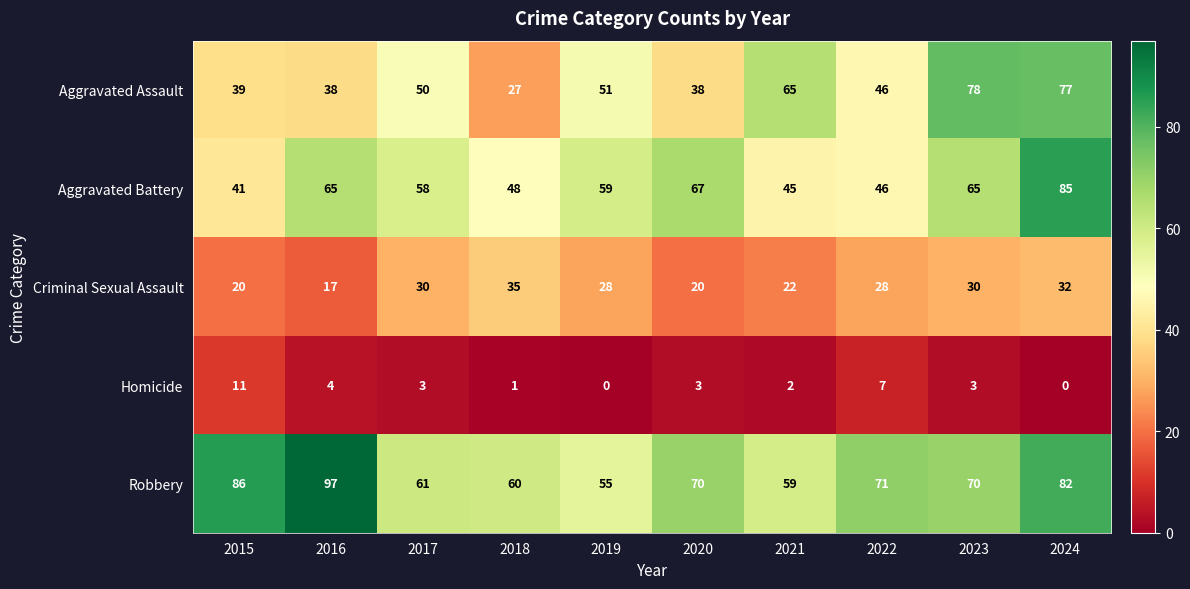

Rank the series by their maximum value, from highest to lowest.

Robbery, Aggravated Battery, Aggravated Assault, Criminal Sexual Assault, Homicide